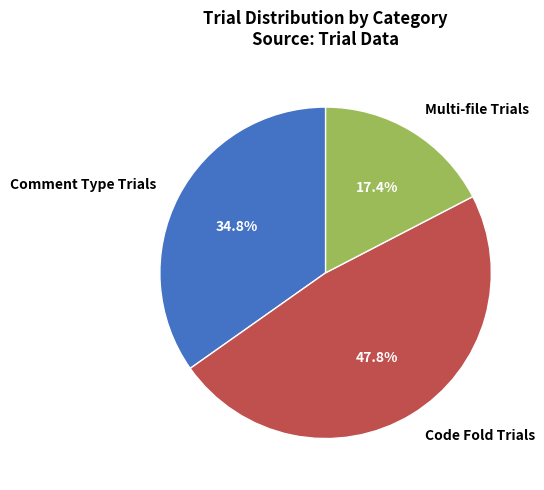

To the nearest percent, what percentage of the pie is Comment Type Trials?

35%